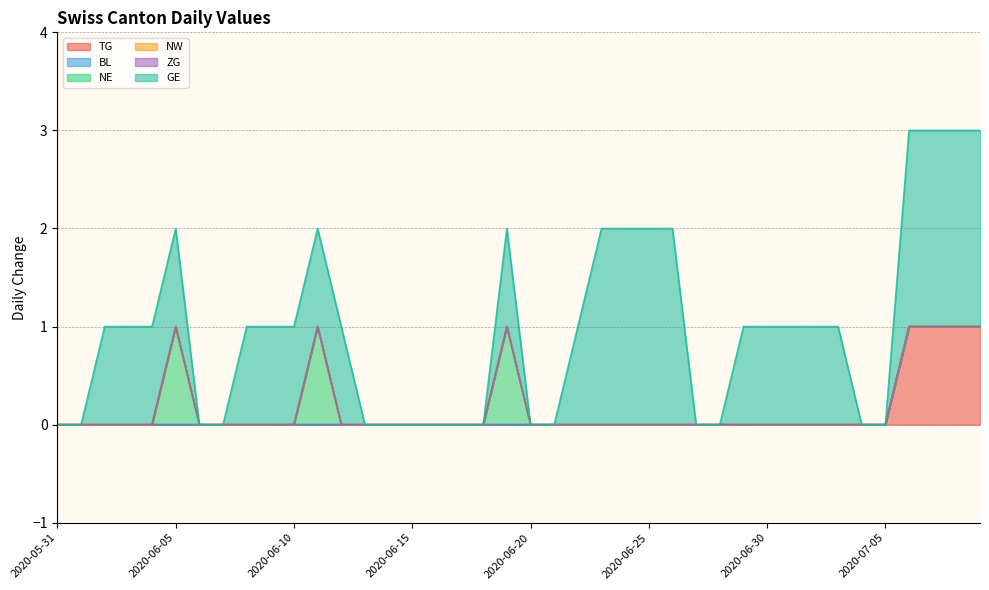

At which label does ZG reach its minimum?

2020-05-31